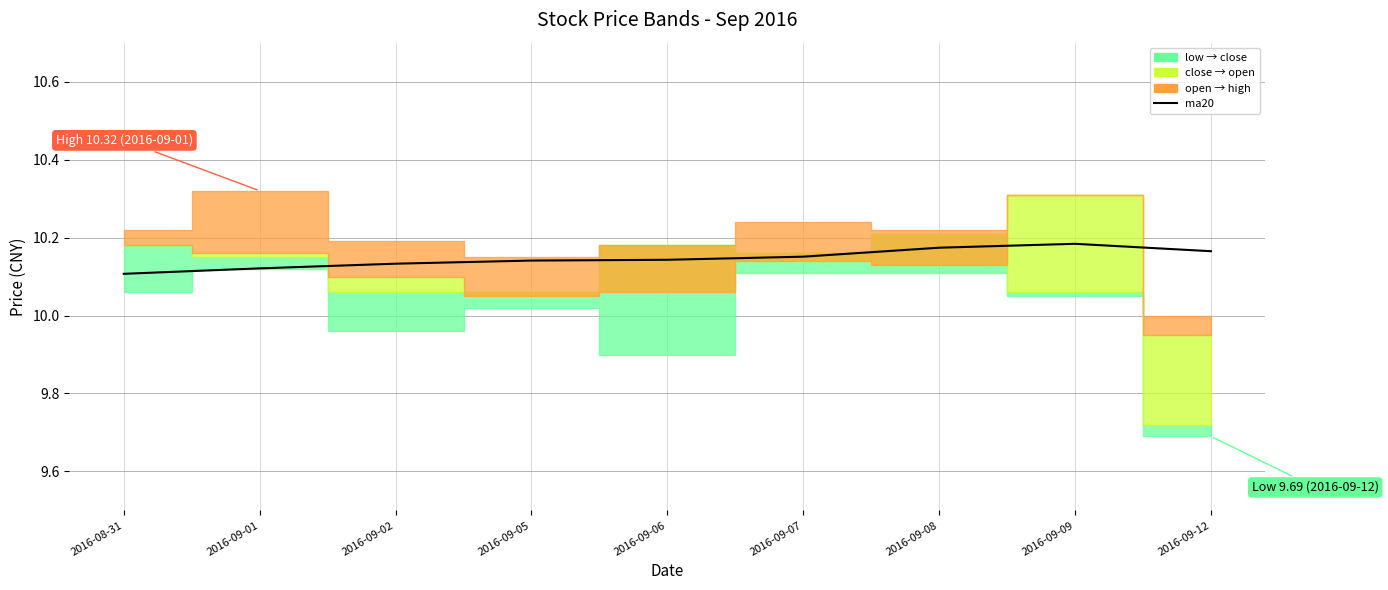

Is it true that the value at 2016-09-06 is 10.1?

True